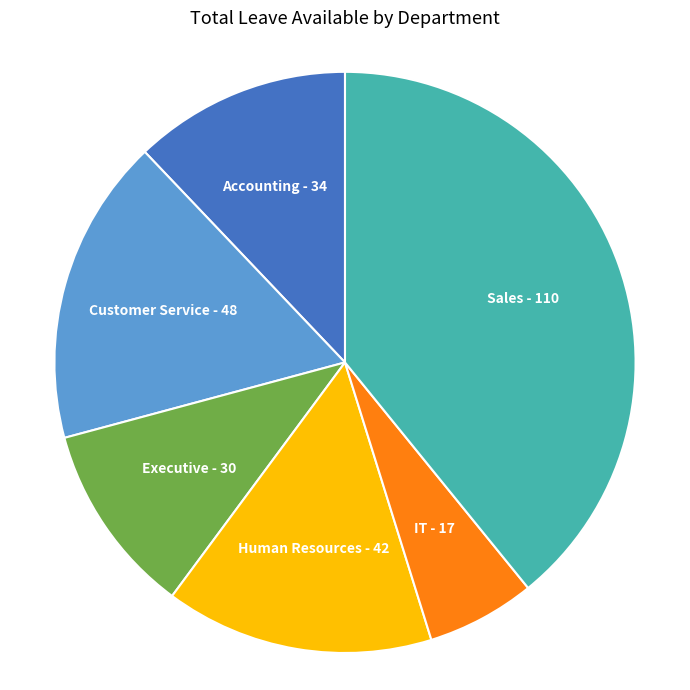

The Customer Service slice represents 8% of the pie. True or false?

False